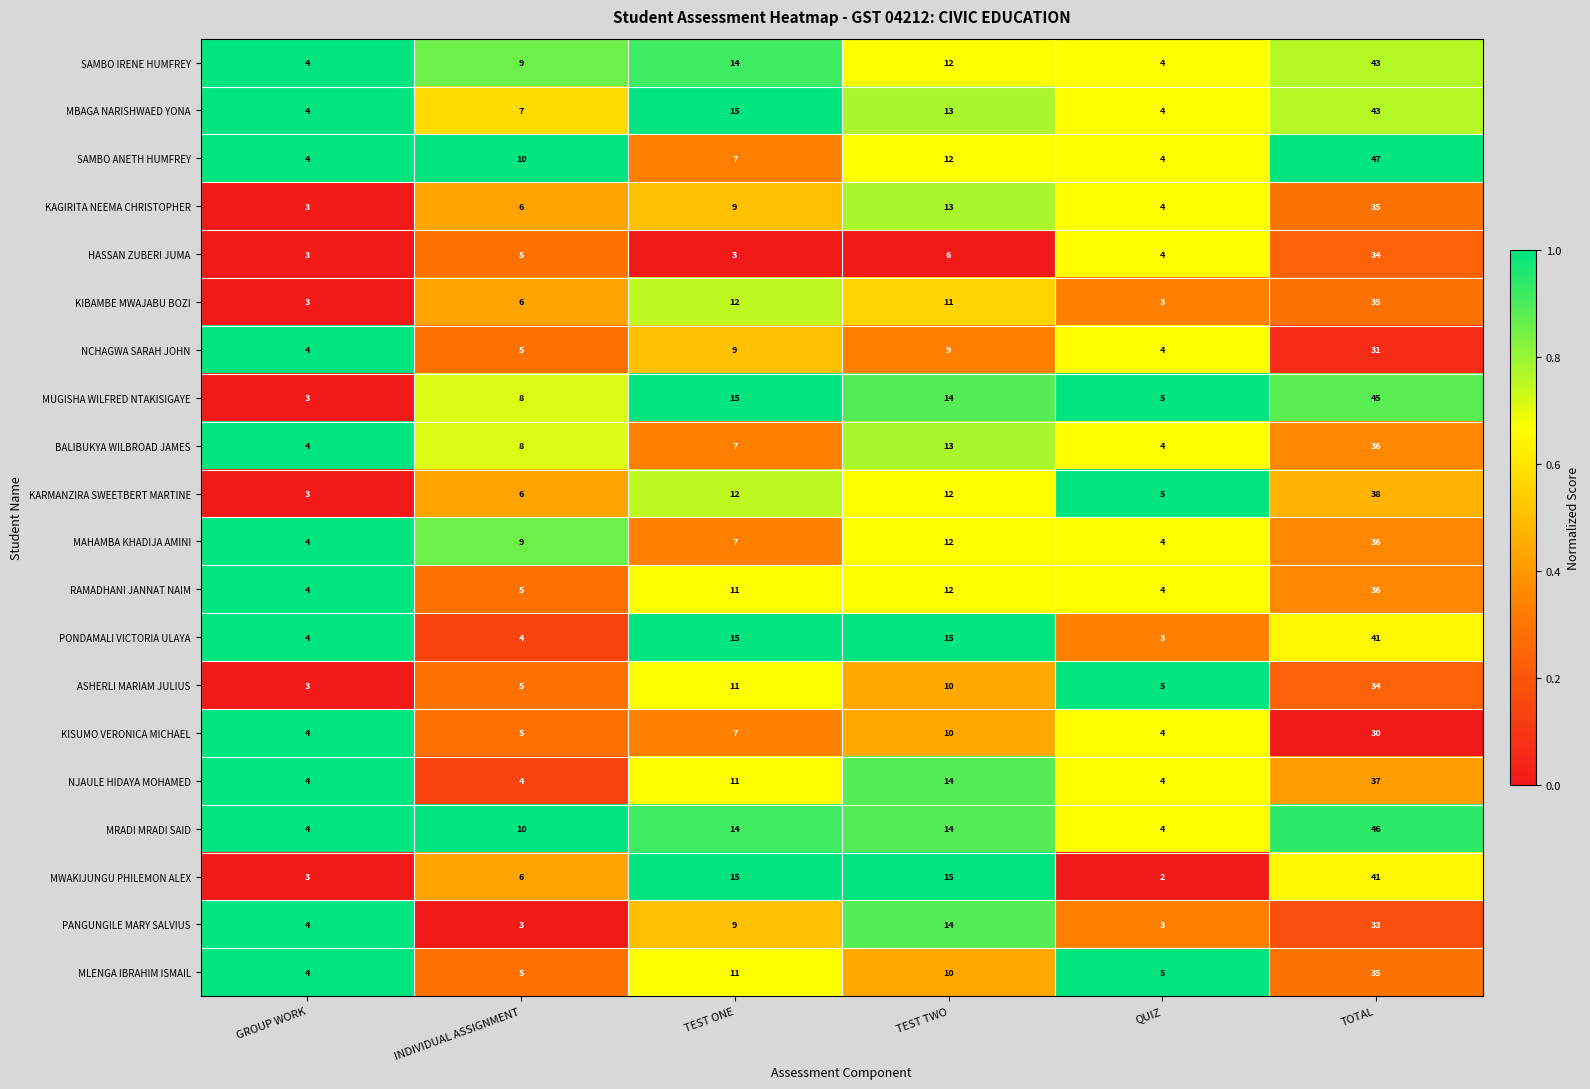

True or false: HASSAN ZUBERI JUMA has a value of 6 at TEST TWO.

True